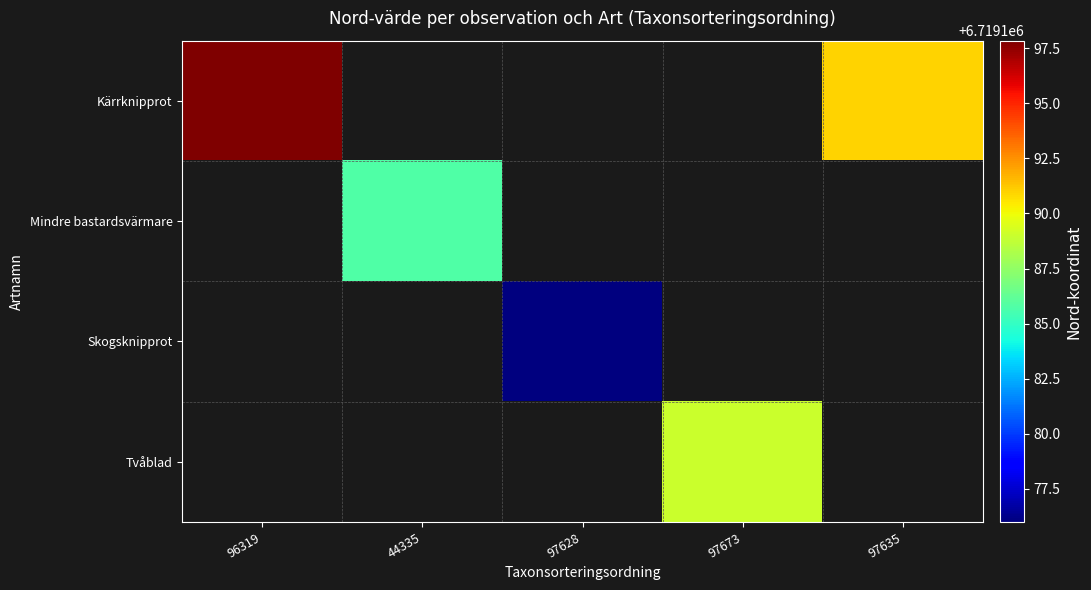

How many series are shown in this chart?

4